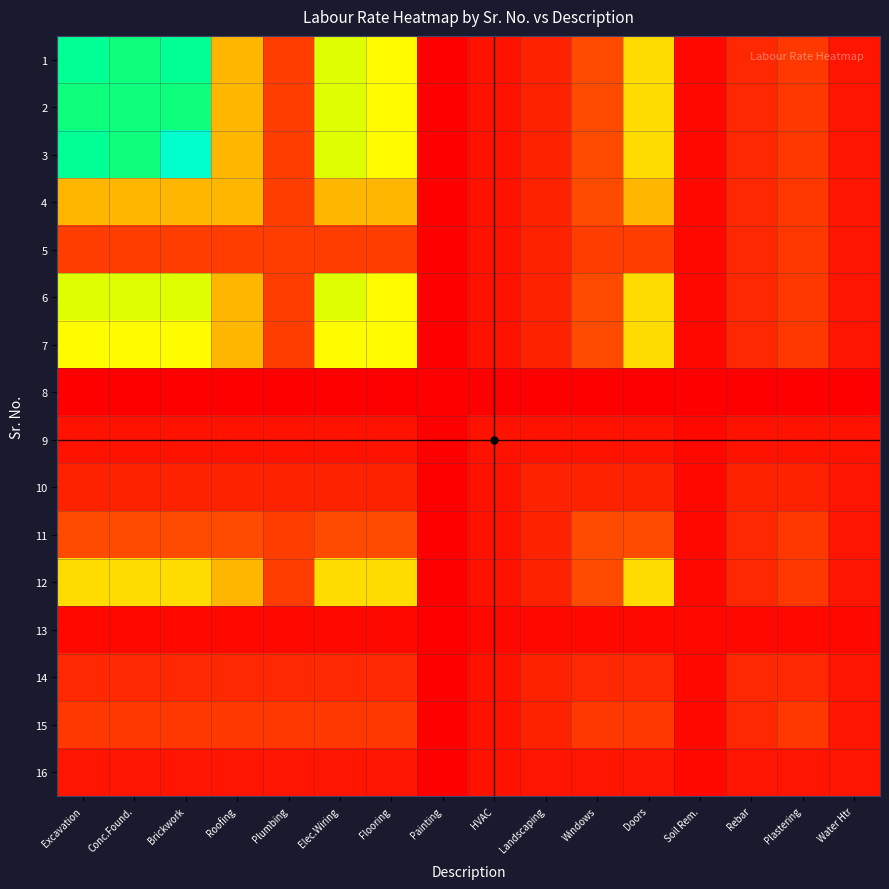

Rank the series by their maximum value, from highest to lowest.

3, 1, 2, 6, 7, 12, 4, 11, 5, 15, 14, 10, 16, 9, 13, 8